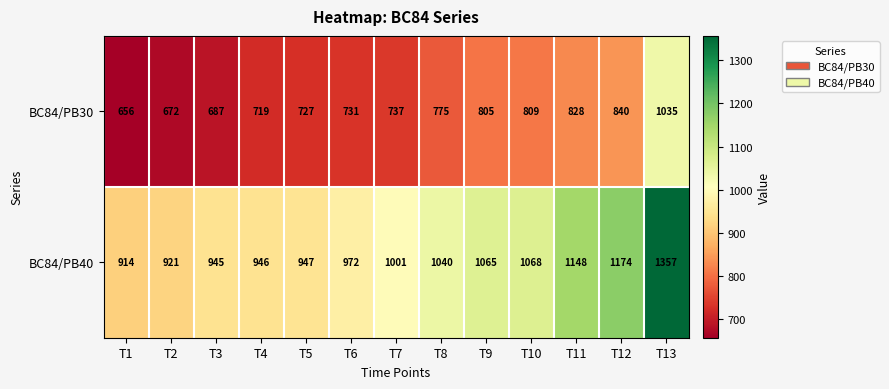

At T5, list the series in order from smallest to largest.

BC84/PB30, BC84/PB40